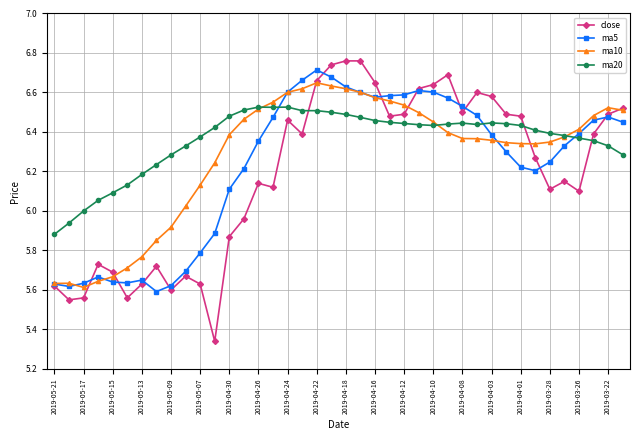

True or false: ma20 and close cross at least once.

True